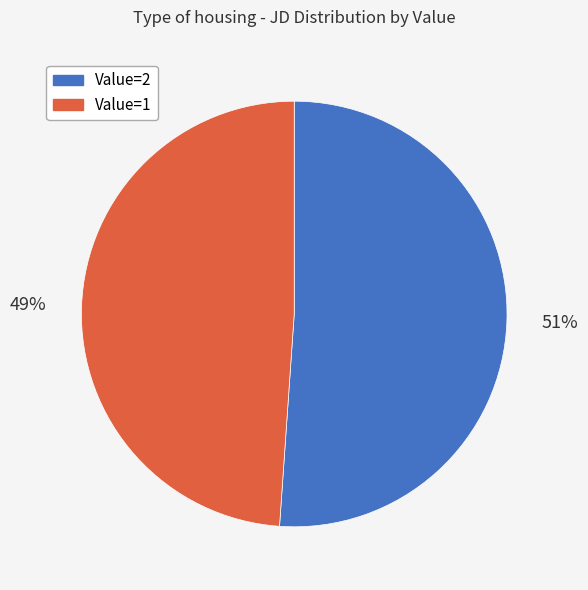

Which slice is the smallest?

Value=1